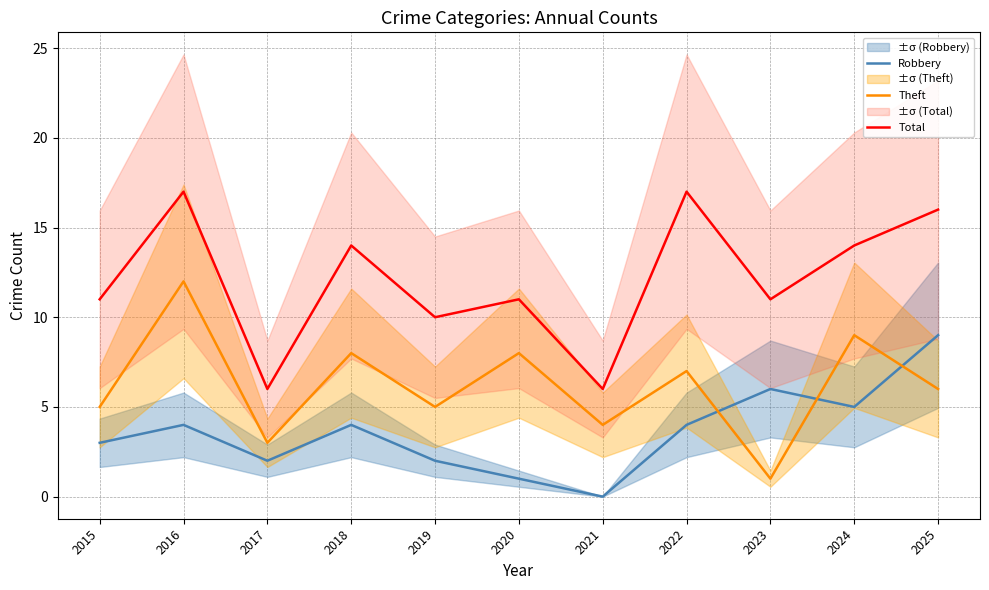

What is the maximum value shown in the chart?

17